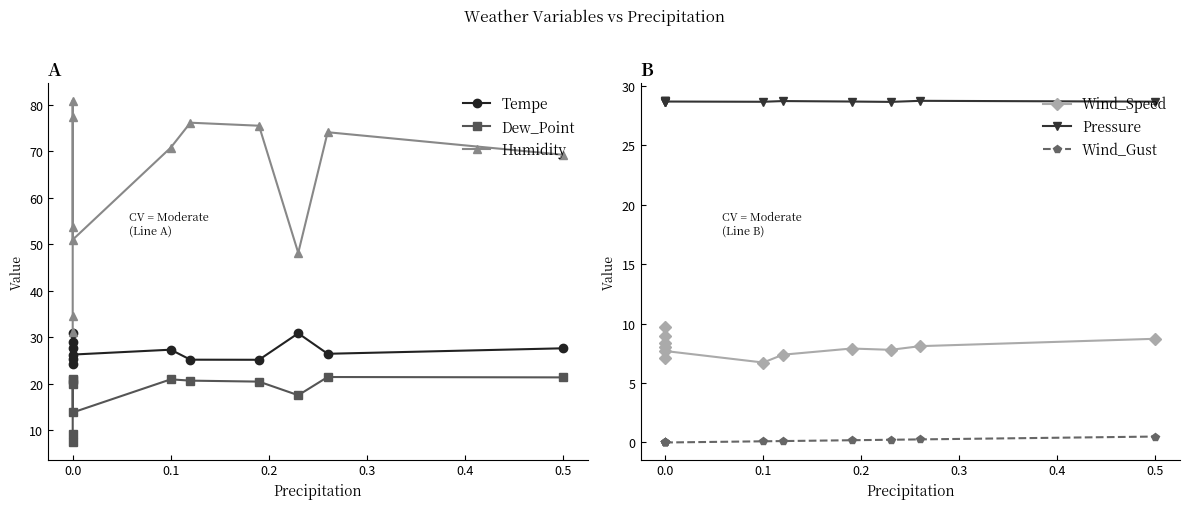

Is this an area chart (filled region under the line)?

No